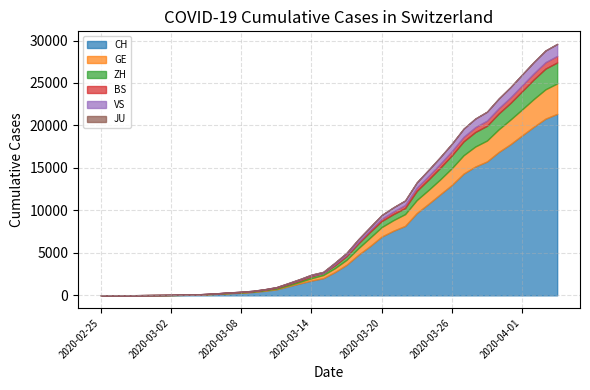

What is the difference between the second highest and minimum values in the GE series?

3456